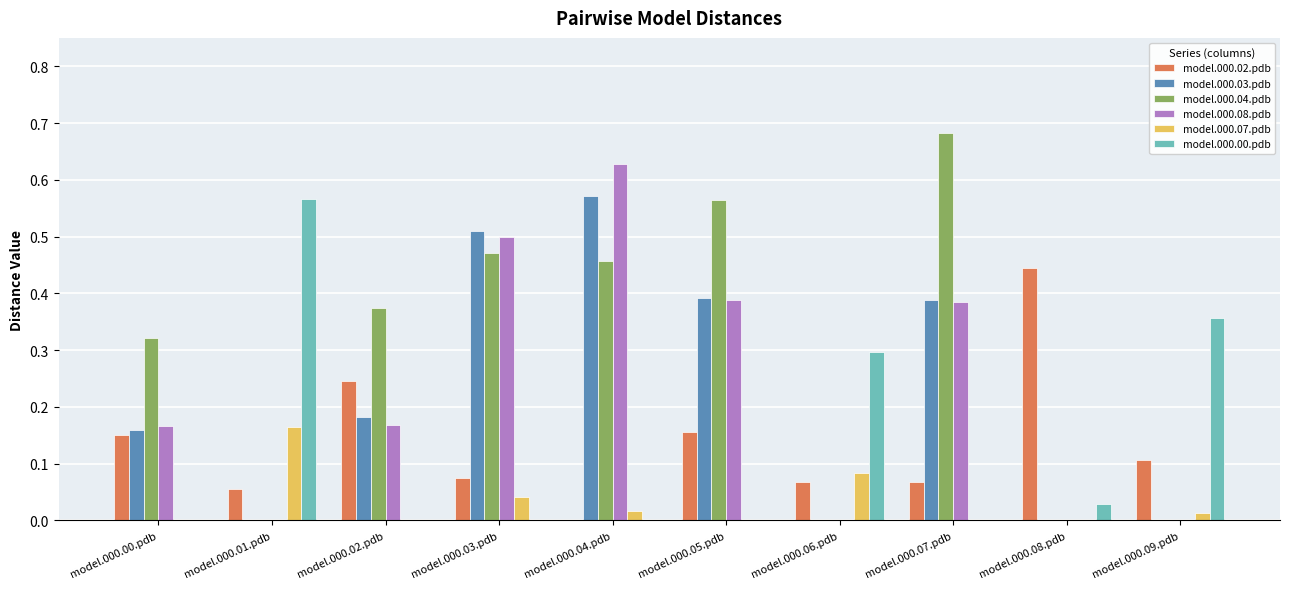

Which series has the largest total across all categories?

model.000.04.pdb